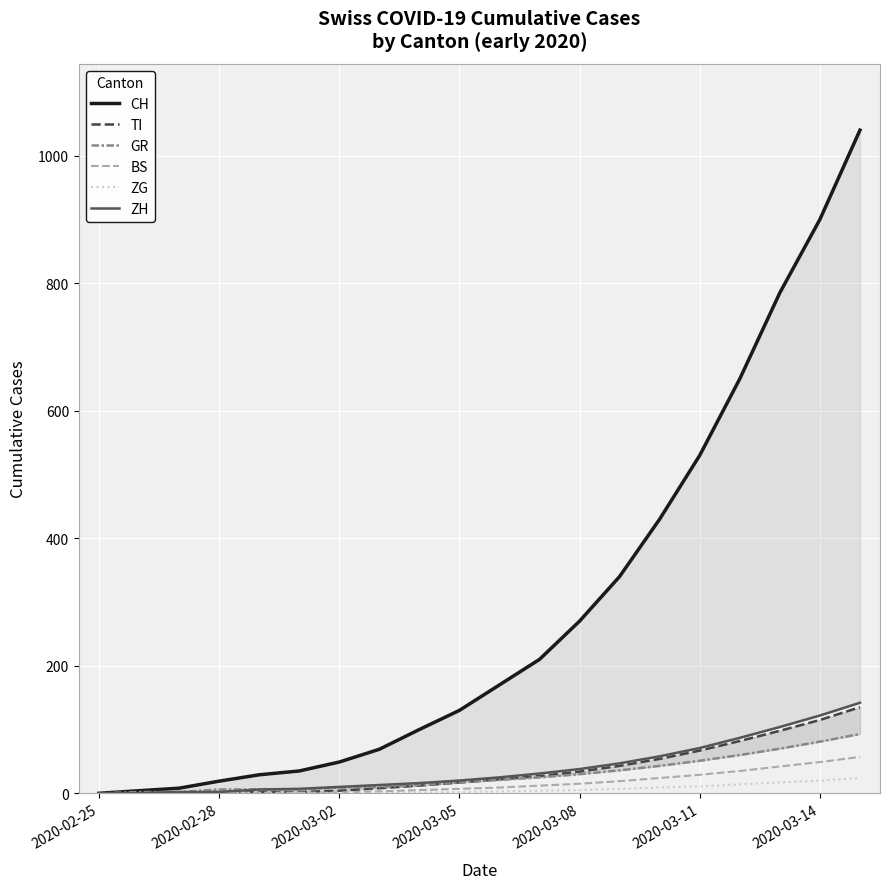

What is the highest value of the ZG series?

24